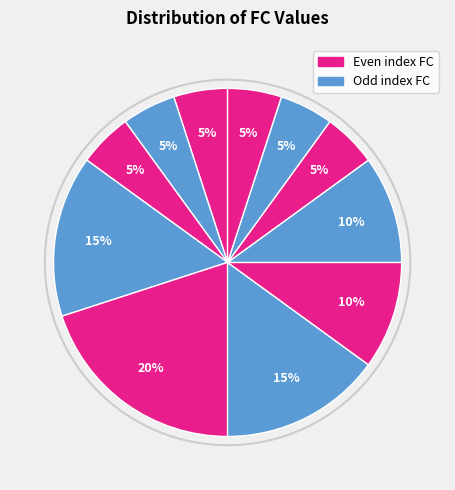

Count the number of slices in the pie.

11